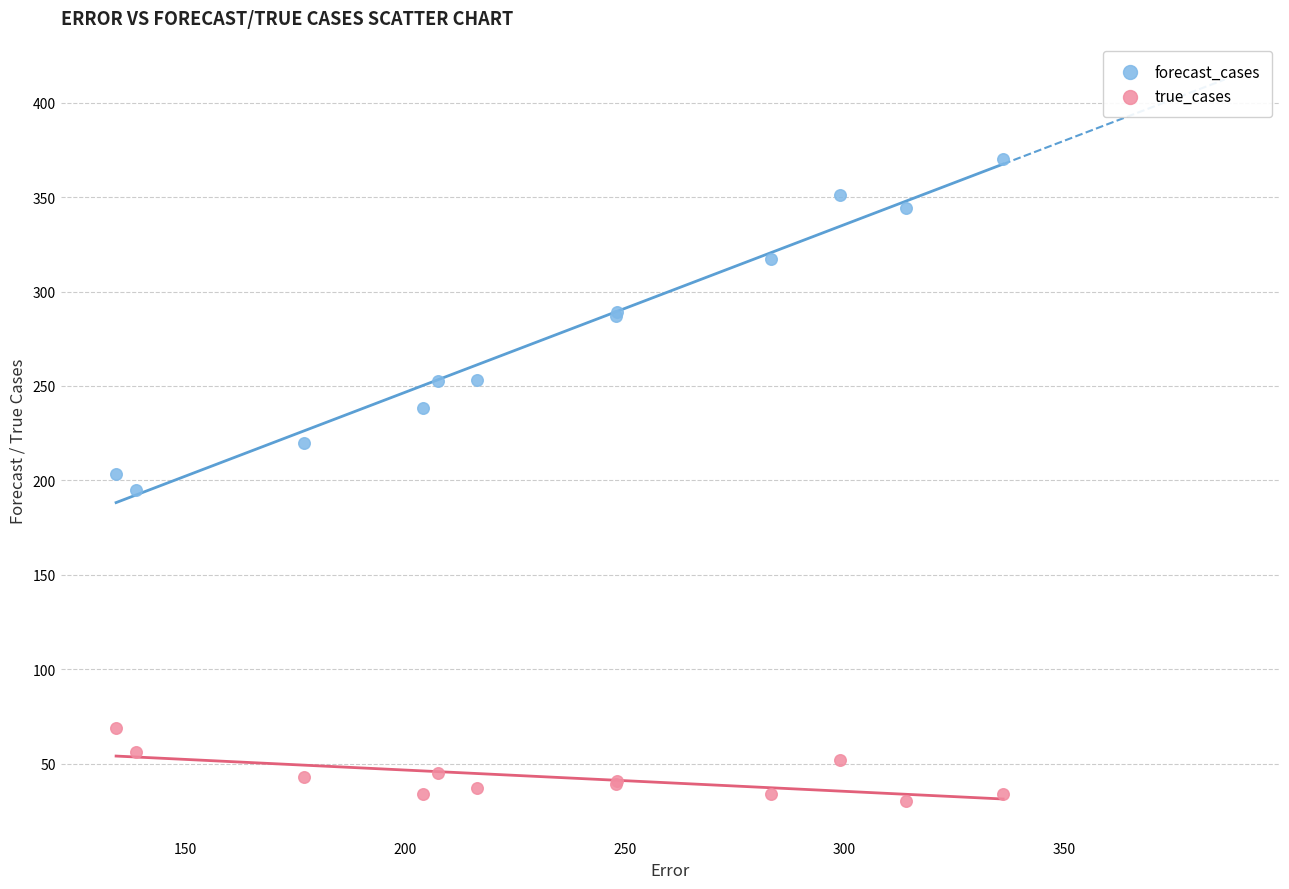

What are all the series names shown in the legend?

forecast_cases, true_cases